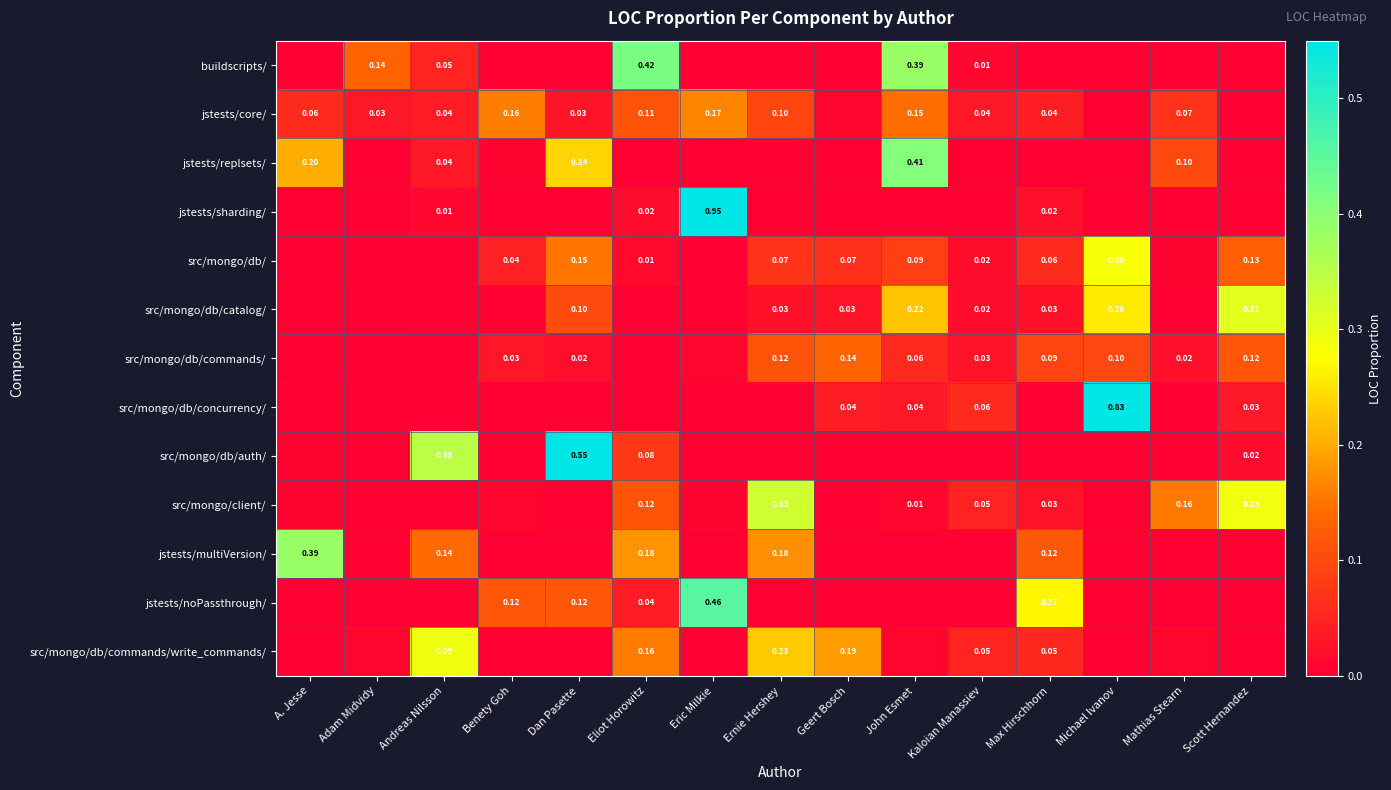

Which series has the widest spread of values?

jstests/sharding/